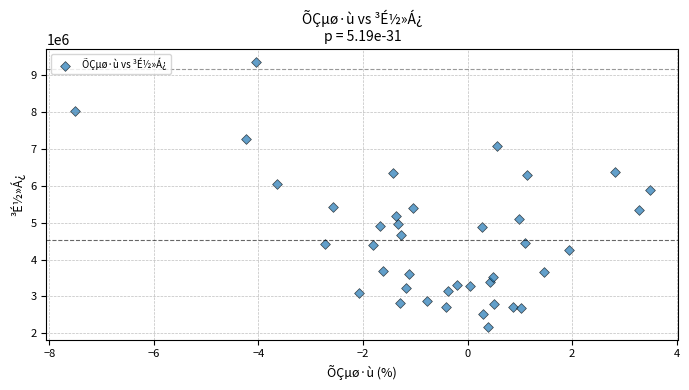

What Y value in the scatter plot is closest to 5771401?

5889163